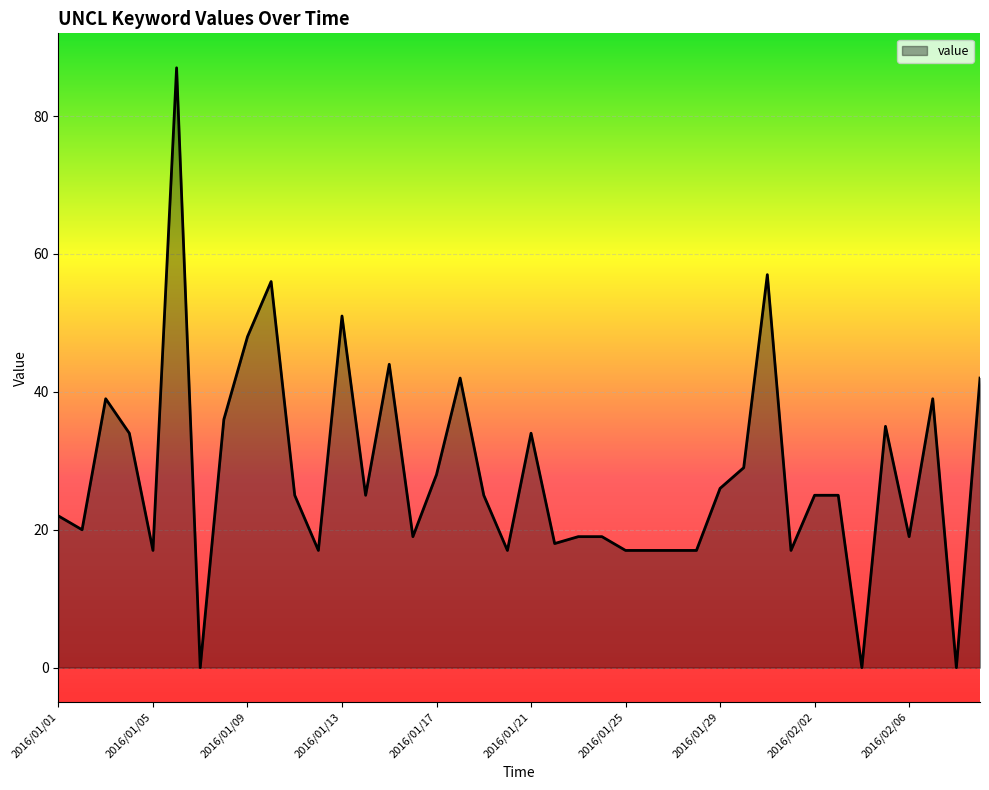

What is the greatest value displayed?

87